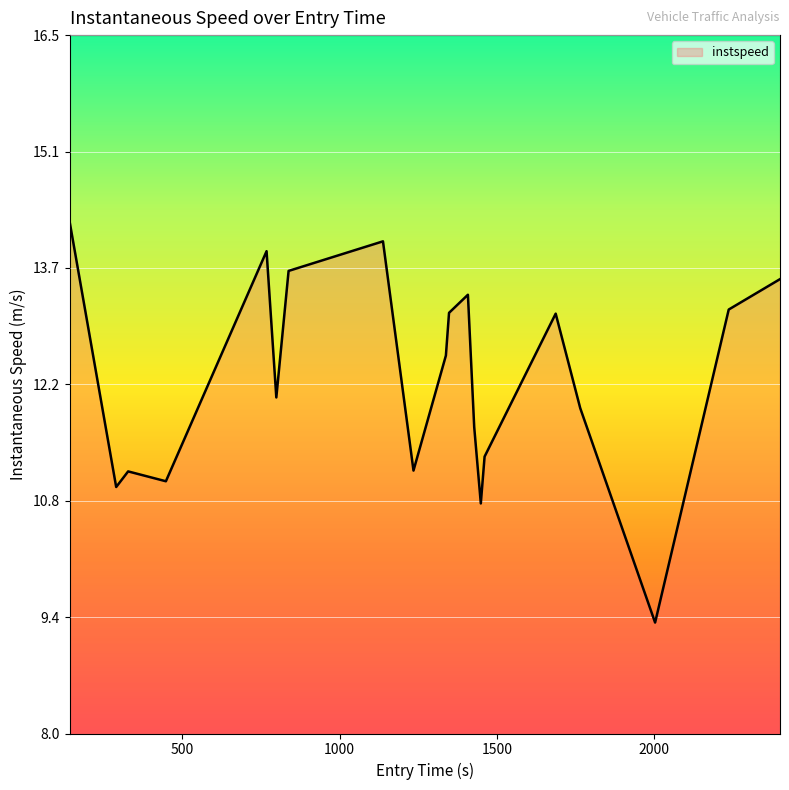

What is the difference between the maximum and minimum values?

4.9